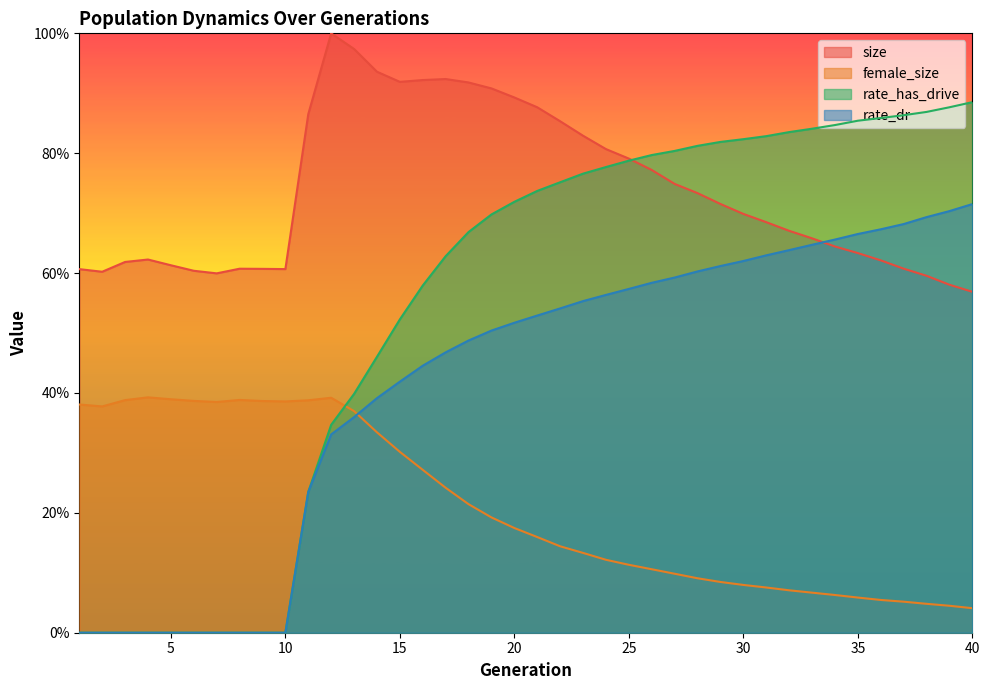

Between 19 and 26, which series saw the biggest shift?

size